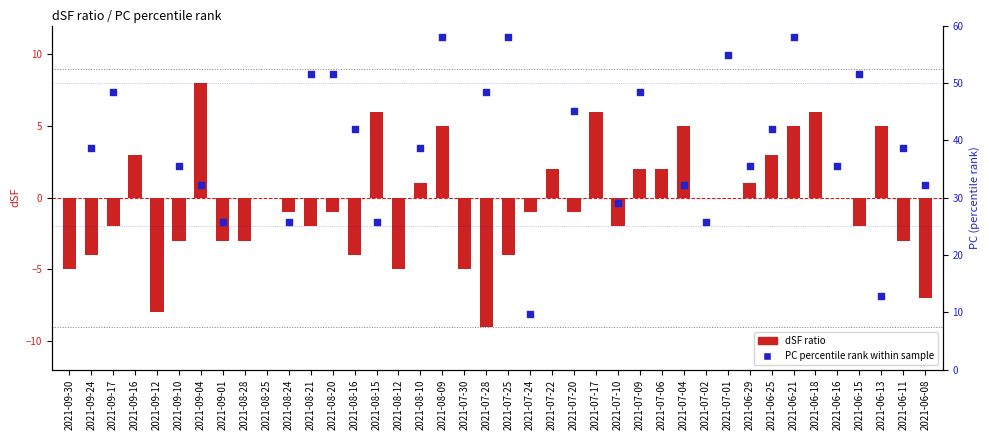

Which series contains the highest Y value?

PC (percentile rank)